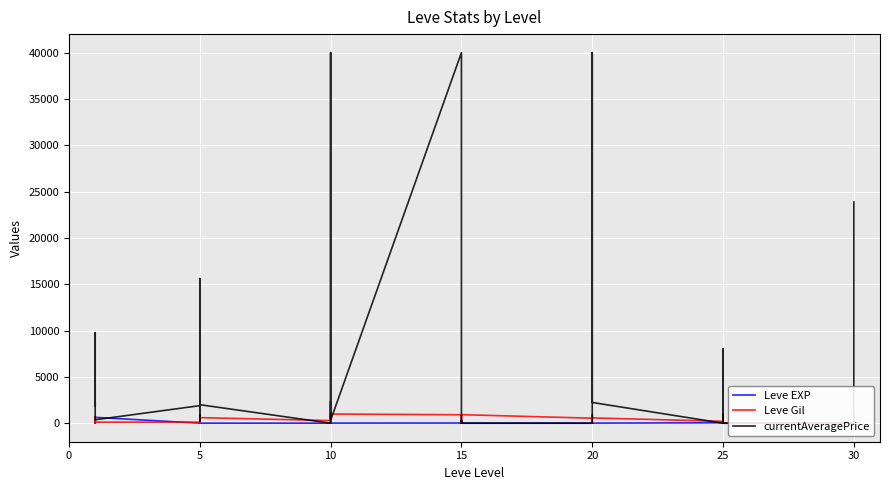

Reading left to right, list all the values displayed in this chart.

Leve EXP: 1	1	630	1	1	630	4	6	2	5	2	3	4	7	3	9	13	9	18	13	7	24	18	14	9	16	28	17	12	8	47	36	8	39	36	12	31	64	31	62
Leve Gil: 330	690	112	160	690	113	110	840	790	220	490	600	280	880	780	430	90	990	910	40	170	790	910	920	540	800	10	120	960	570	200	390	660	990	390	0	70	910	330	560
currentAveragePrice: 1820	3763	9750	1893	2219	370	1894	15611	1997	1821	250	1996	0	500	2355	449	40000	314	40000	3980	2685	0	314	0	0	0	0	7500	40000	2238	0	8000	2238	1000	0	0	0	0	0	23881